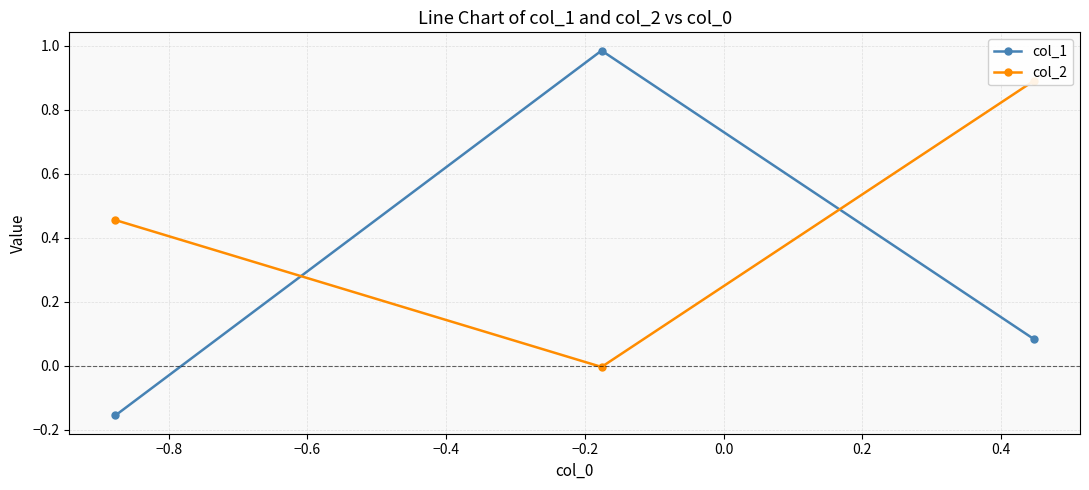

What is the difference between the highest and lowest values at −0.6?

0.6